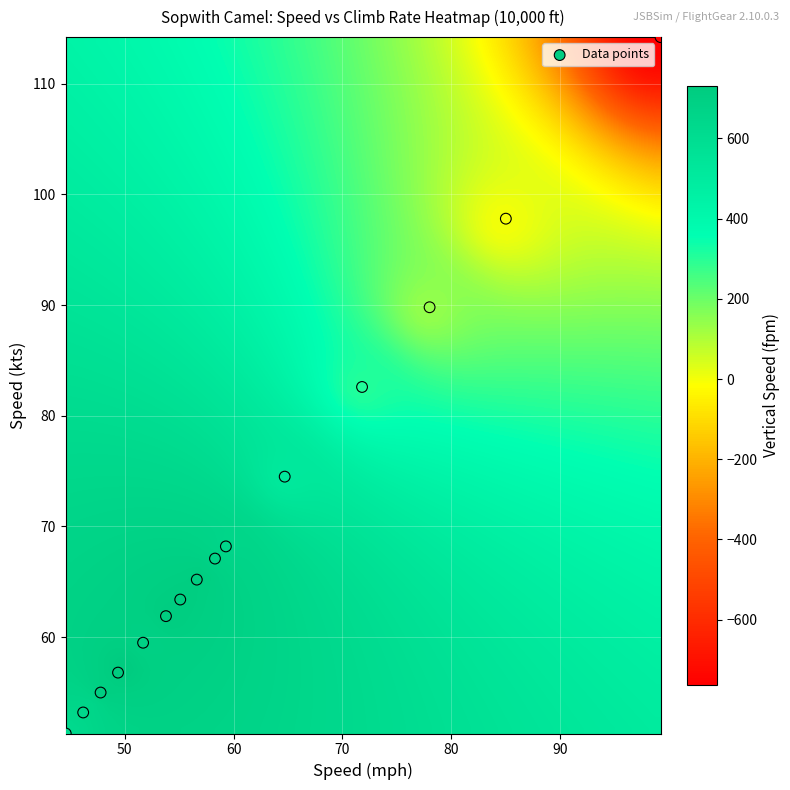

What is the range of X values (max minus min)?

54.6